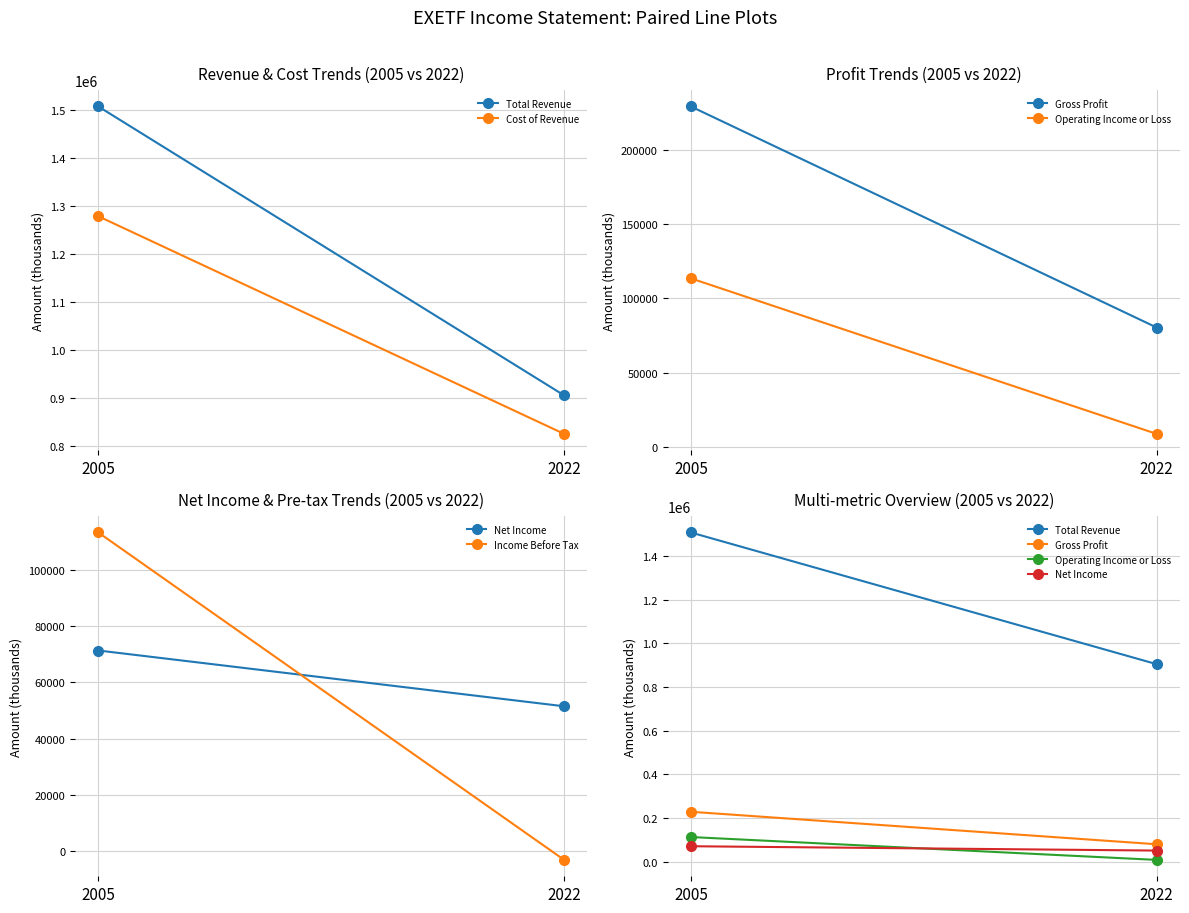

Which category has the highest value in the Net Income series?

2005